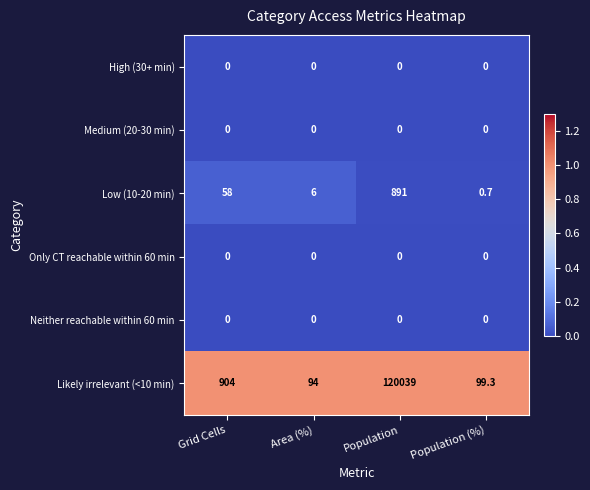

True or false: Only CT reachable within 60 min has a value of 0.0 at Grid Cells.

True